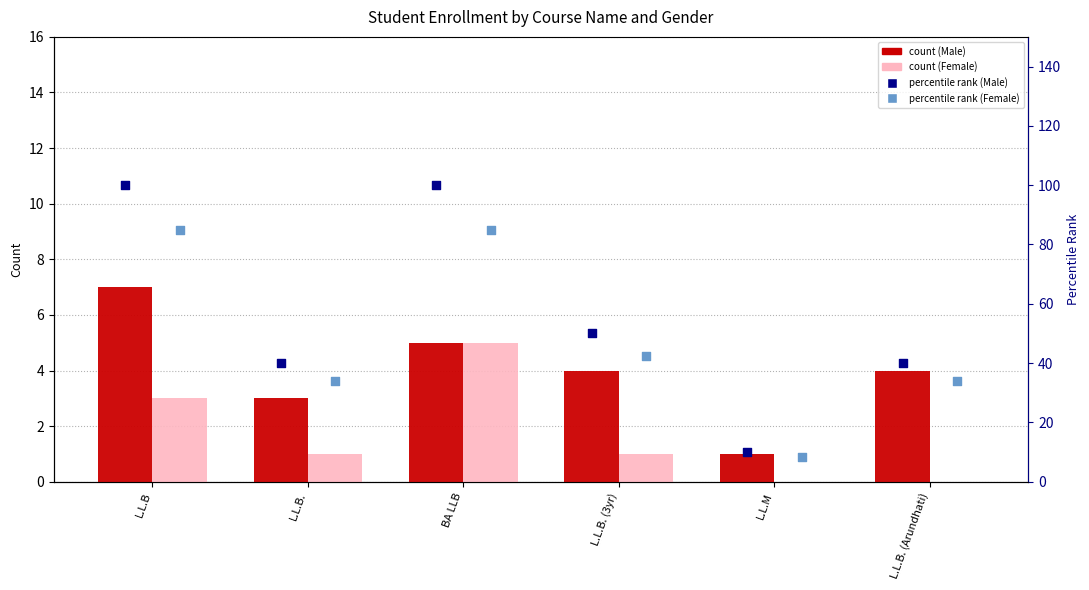

Is the value of Female (count) at BA LLB greater than the value of percentile rank (female) at BA LLB?

No